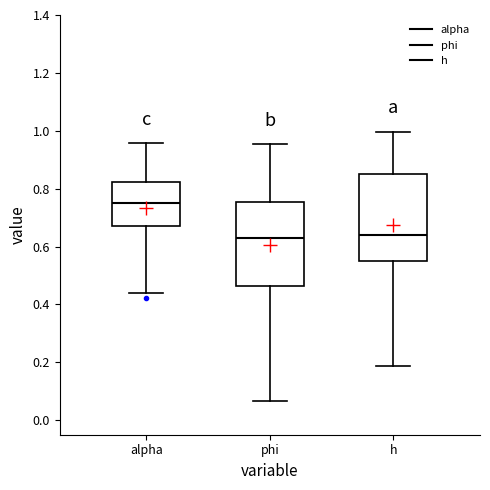

Reading left to right, read every box against the y-axis: the position of its median line, the range the box covers, and the ends of its whiskers. The values are not printed on the chart, so give them approximately, as read against the axis.

alpha: median 0.76, box 0.66 to 0.82, whiskers 0.44 to 0.96
phi: median 0.62, box 0.46 to 0.76, whiskers 0.06 to 0.96
h: median 0.64, box 0.54 to 0.86, whiskers 0.18 to 1.00